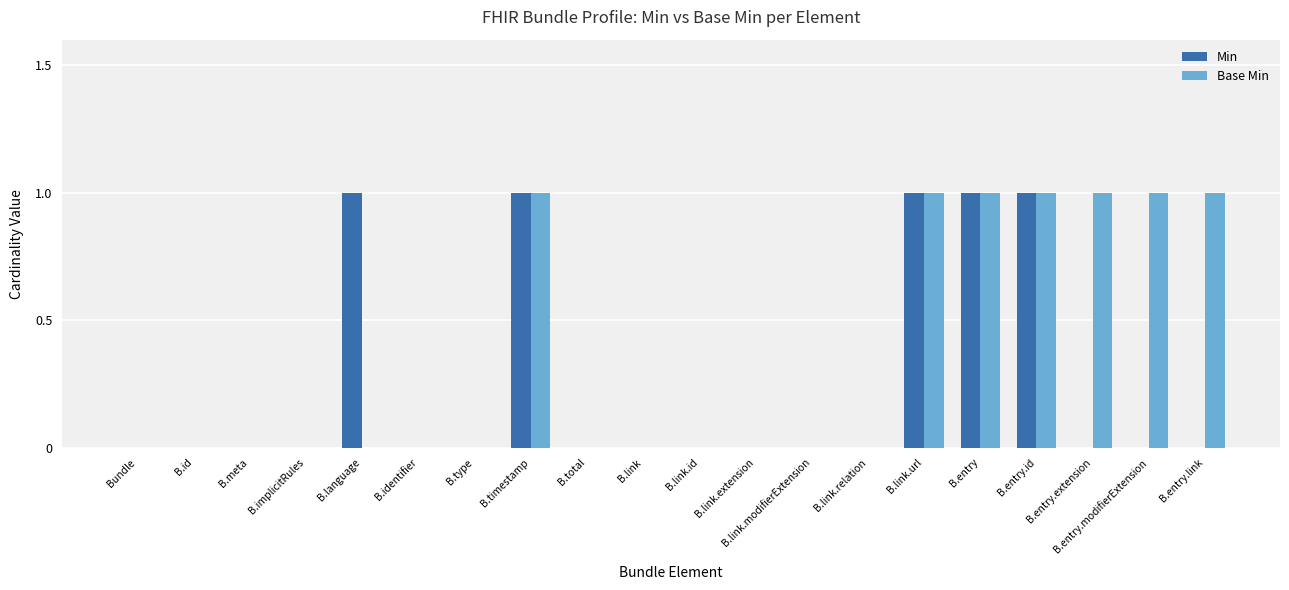

Count the Min values in the range 0 to 1.

20